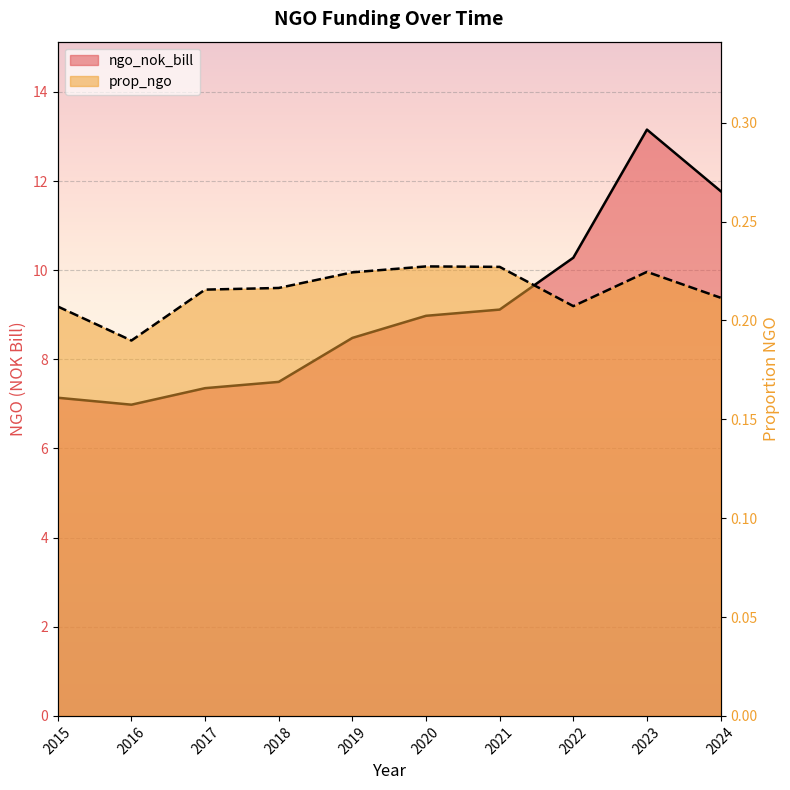

Which series has the largest total across all categories?

ngo_nok_bill